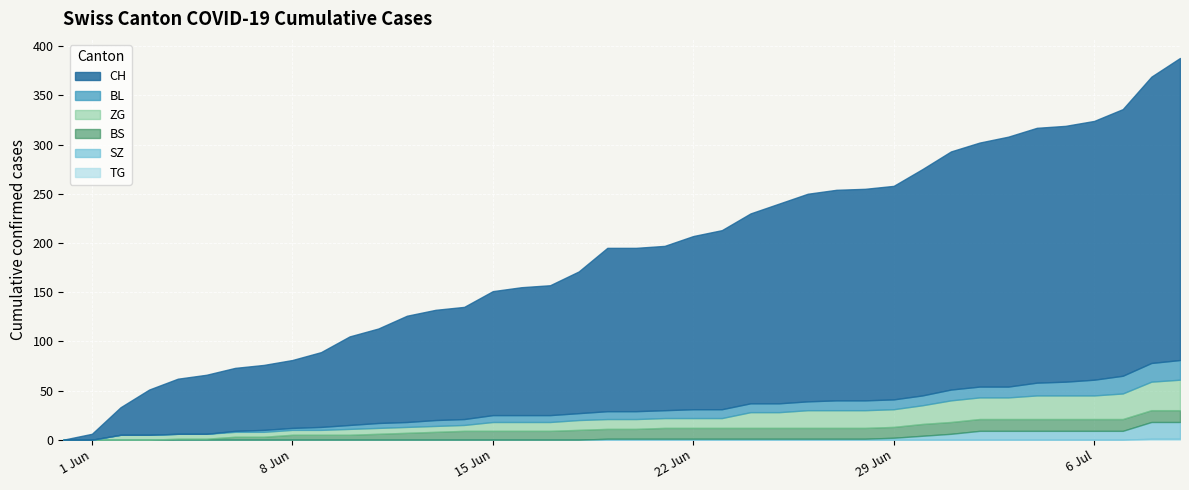

Between 2020-06-23 and 2020-06-10, which is larger?

2020-06-23